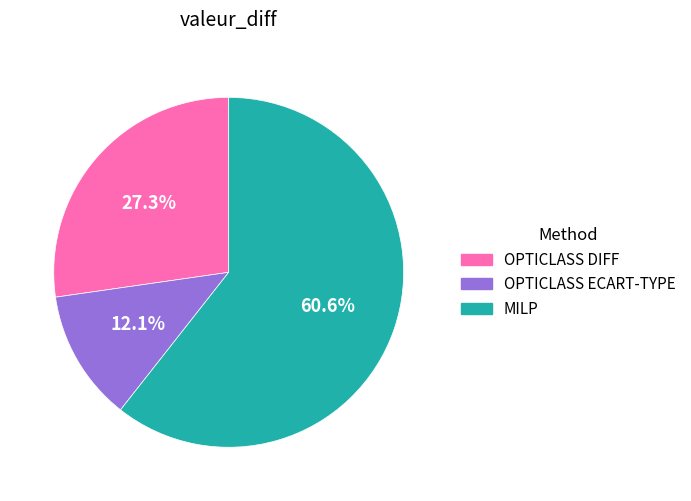

What percentage do OPTICLASS DIFF and OPTICLASS ECART-TYPE together represent?

39.4%